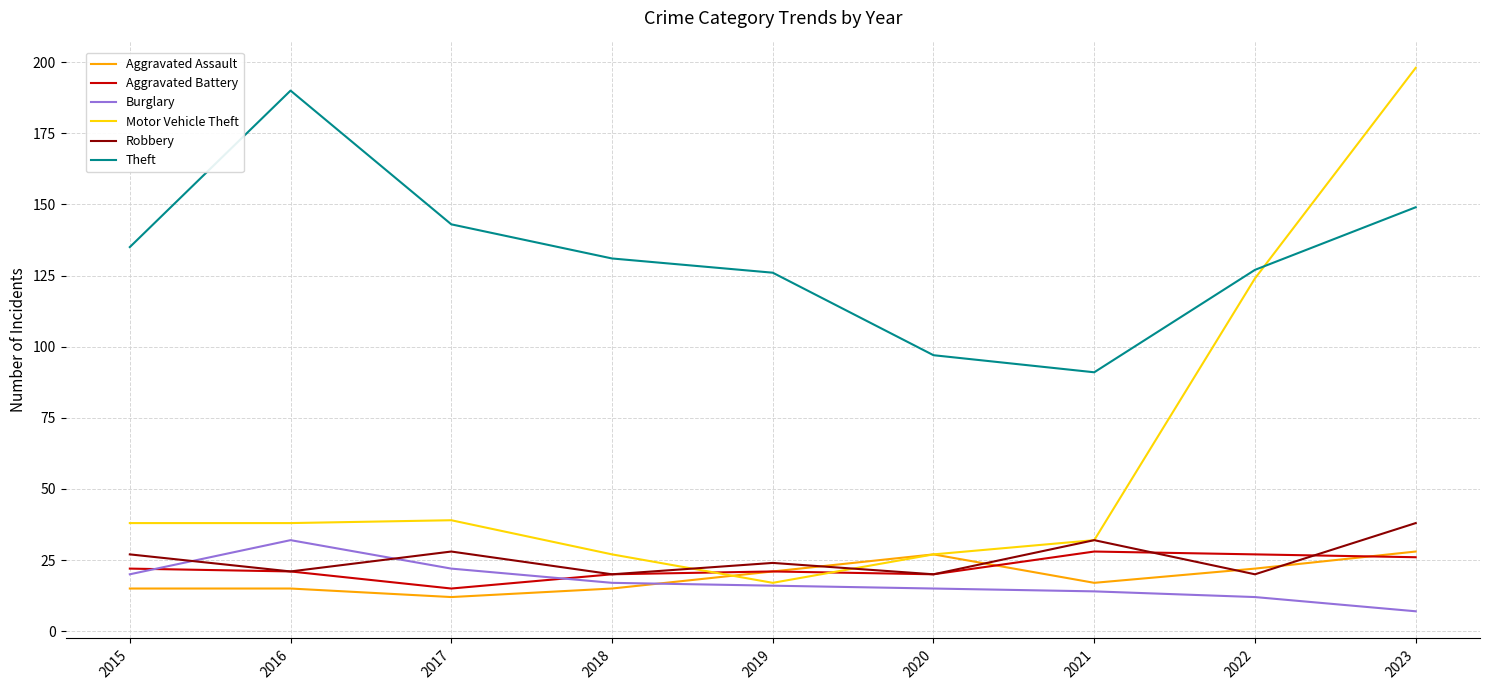

How many categories are shown in the chart?

9